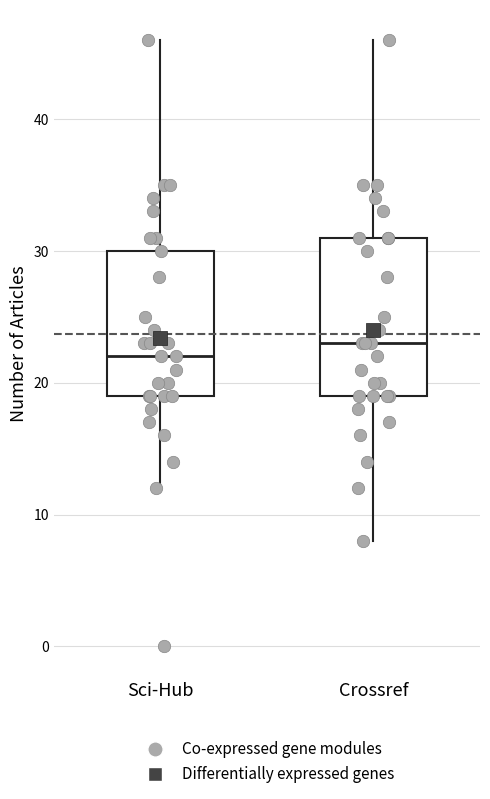

Which box's median line is the highest?

Crossref